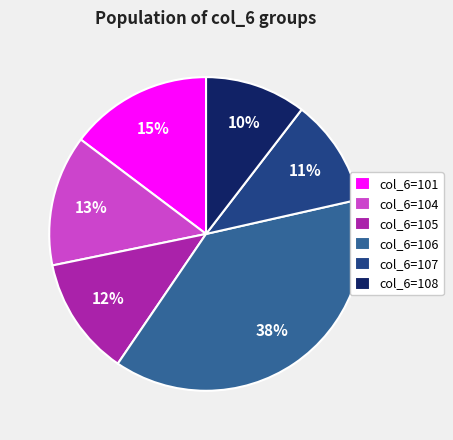

To the nearest percent, what portion does col_6=106 represent?

38%